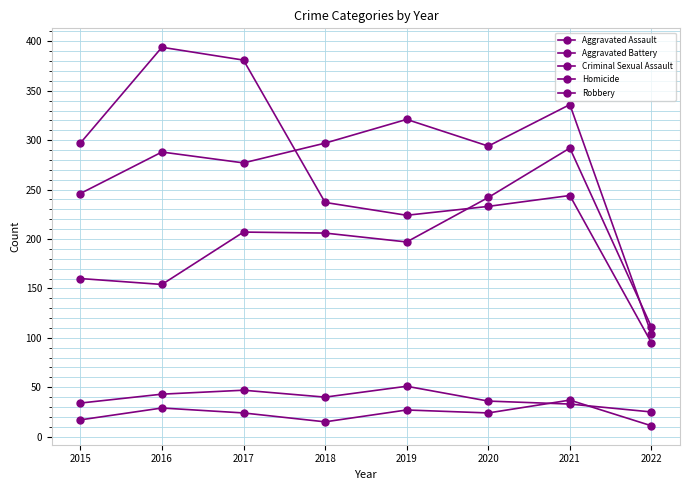

What is the average value of the Robbery series?

263